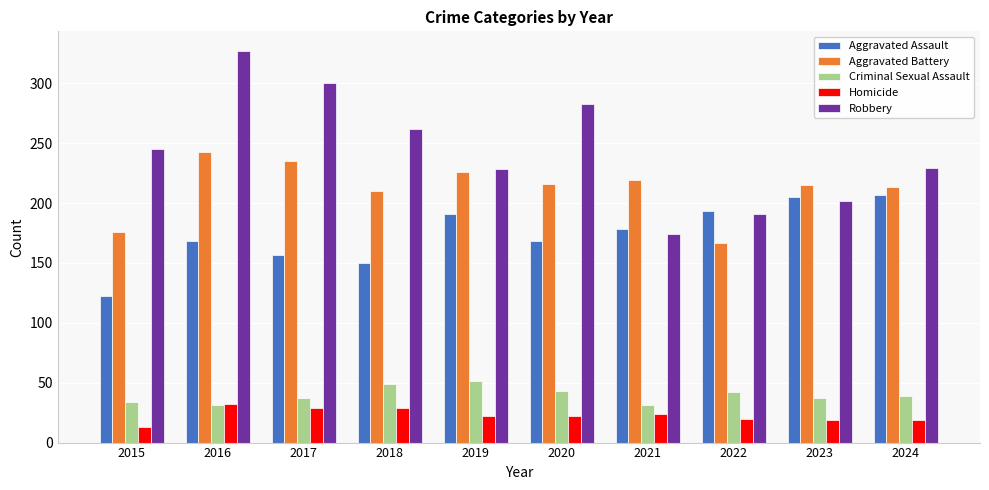

How many bars are there in total?

50